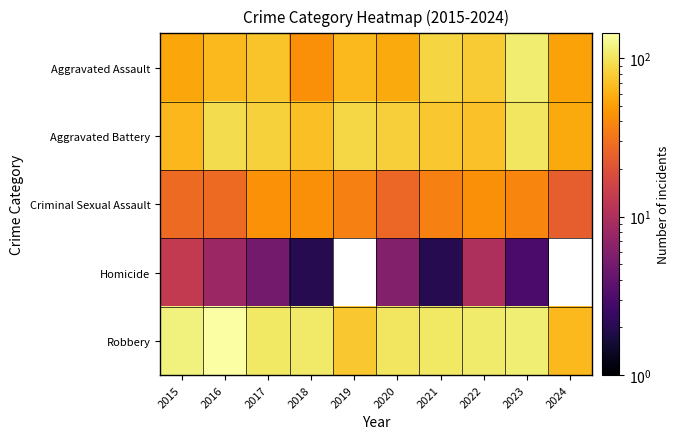

Is it true that Aggravated Battery equals 75.0 at 2021?

True